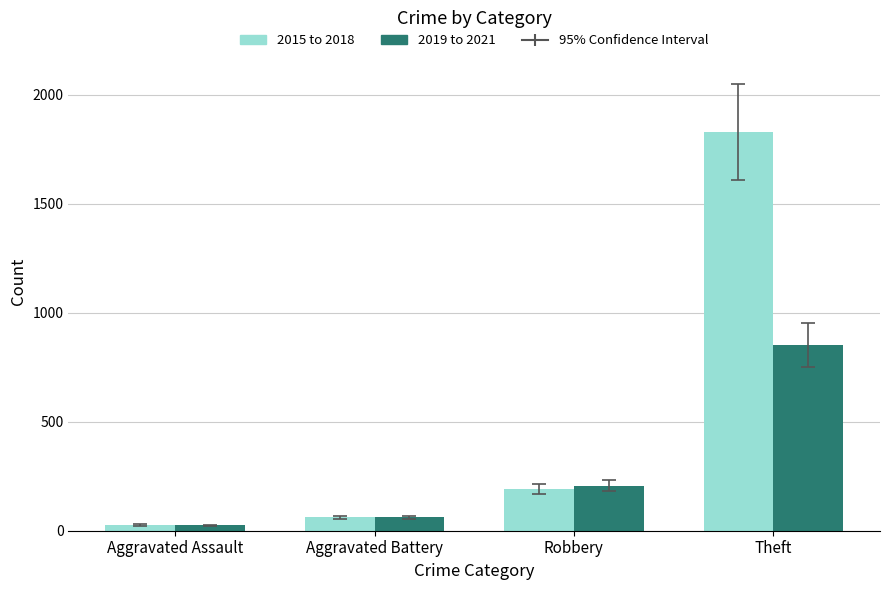

Reading right to left, list all the values displayed in this chart.

2015 to 2018: Theft=1830	Robbery=190	Aggravated Battery=61	Aggravated Assault=26
2019 to 2021: Theft=852	Robbery=206	Aggravated Battery=62	Aggravated Assault=25